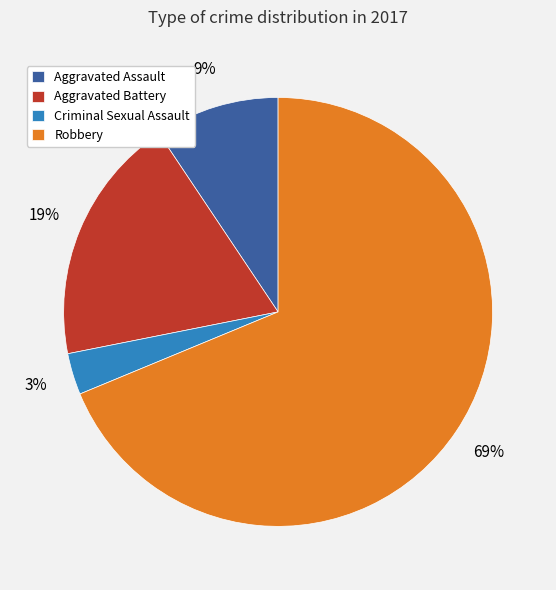

What is the smallest slice in the pie chart?

Criminal Sexual Assault